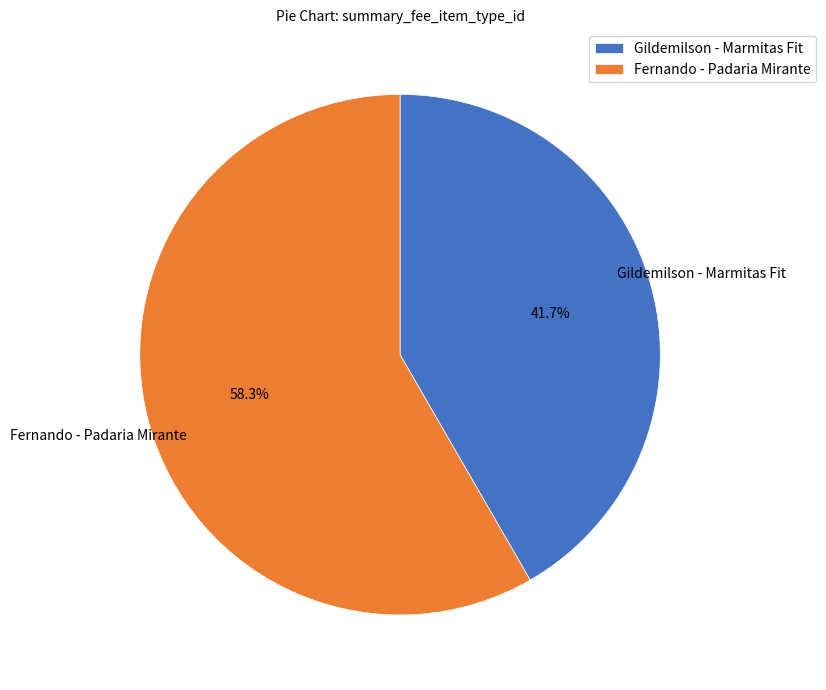

To the nearest percent, what portion does Gildemilson - Marmitas Fit represent?

42%